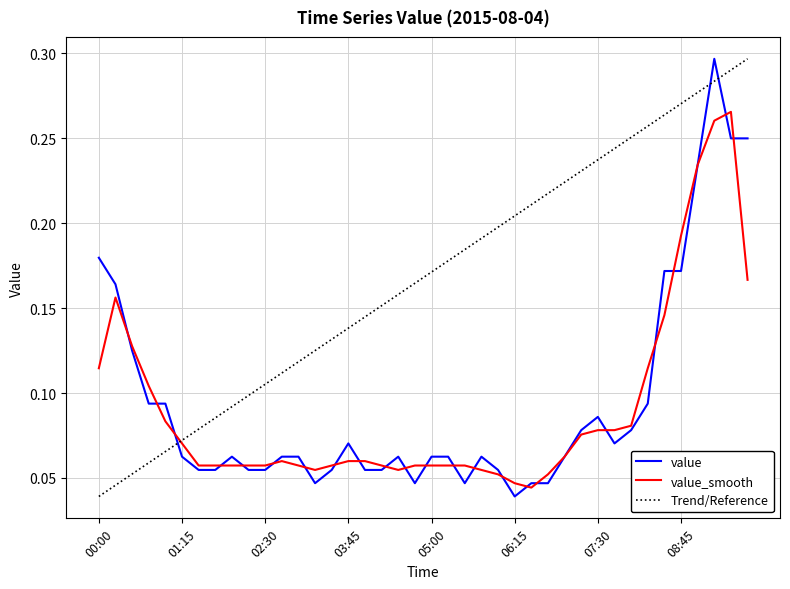

What are all the series names shown in the legend?

value, value_smooth, Trend/Reference